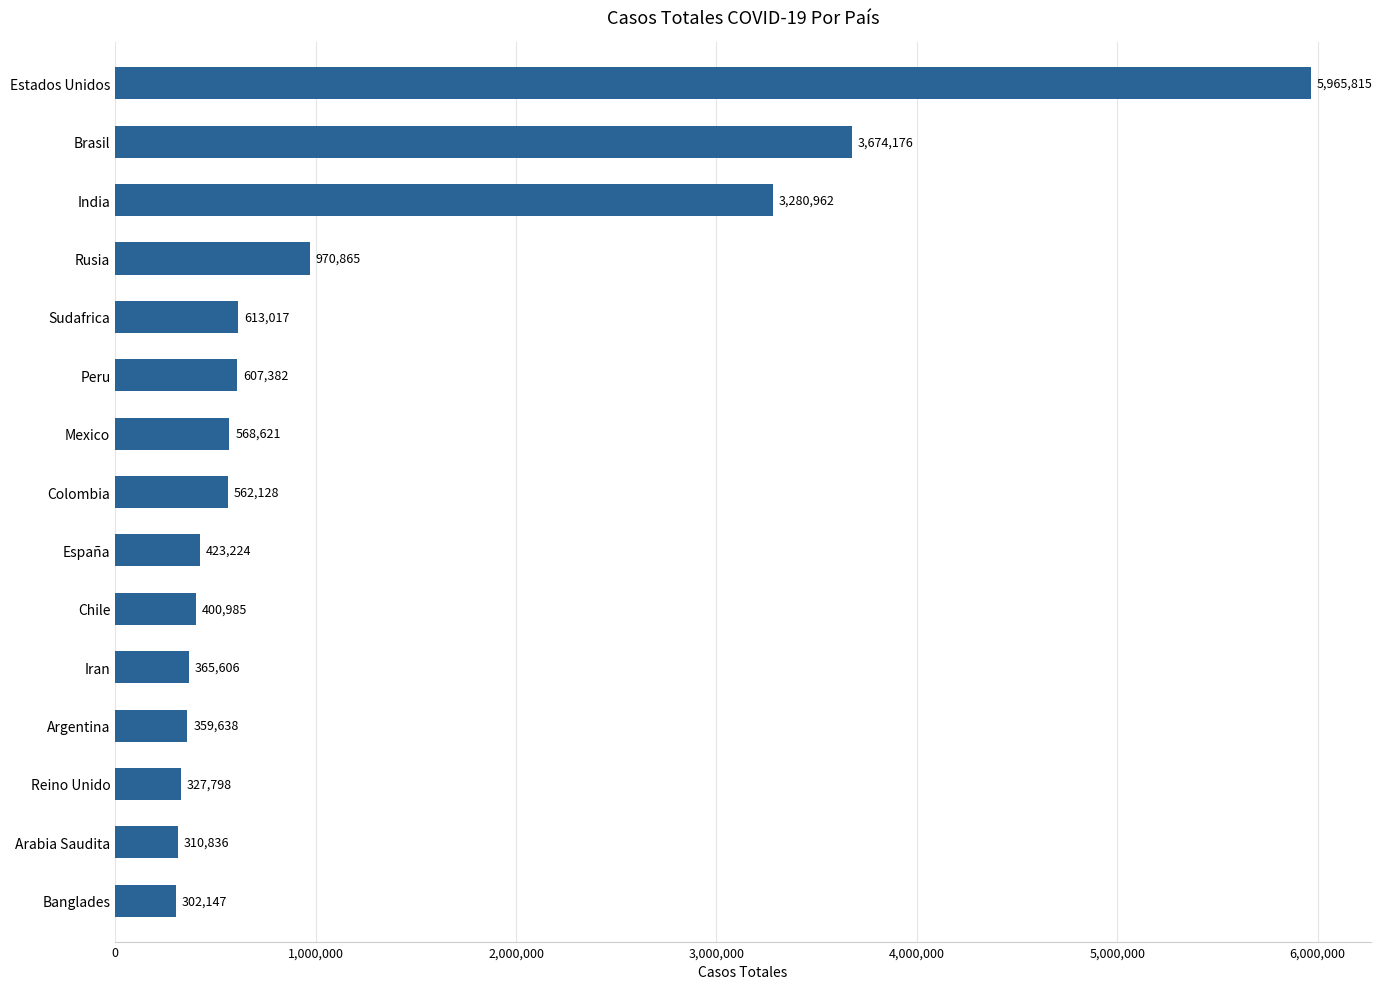

Reading bottom to top, extract all data points from this chart.

Banglades=302147	Arabia Saudita=310836	Reino Unido=327798	Argentina=359638	Iran=365606	Chile=400985	España=423224	Colombia=562128	Mexico=568621	Peru=607382	Sudafrica=613017	Rusia=970865	India=3280962	Brasil=3674176	Estados Unidos=5965815